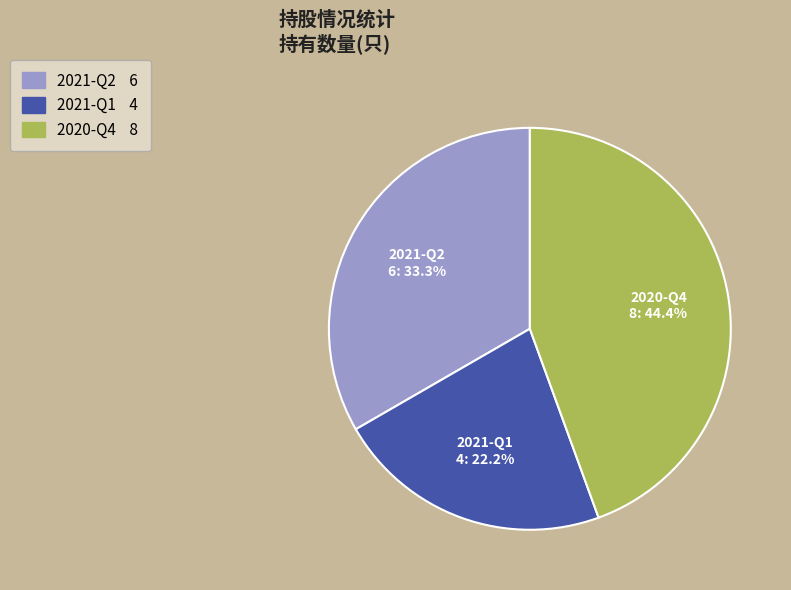

How many segments does this pie chart have?

3